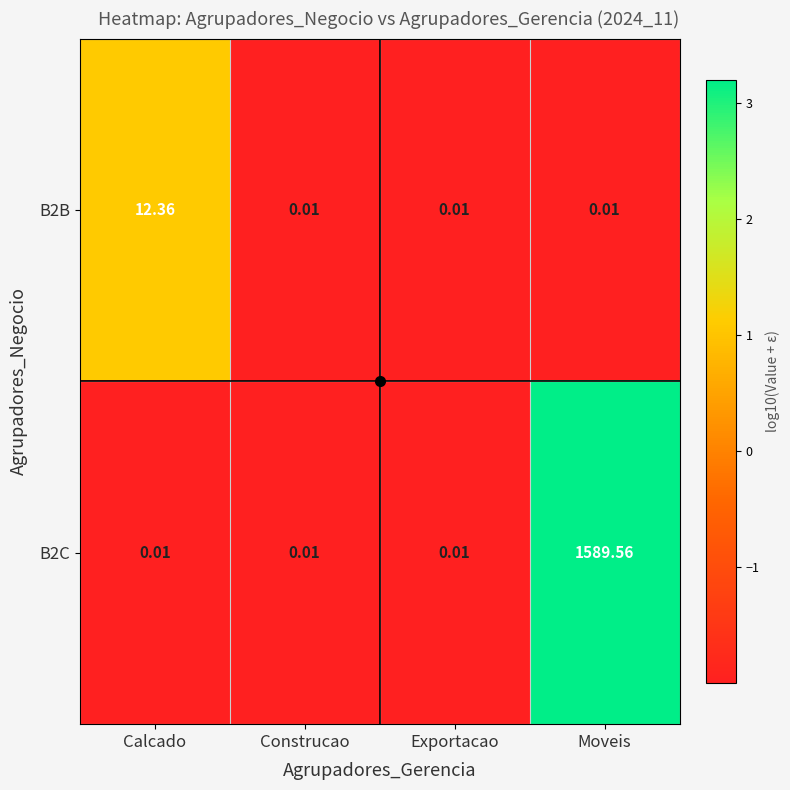

Which label corresponds to the largest value in the chart?

Moveis